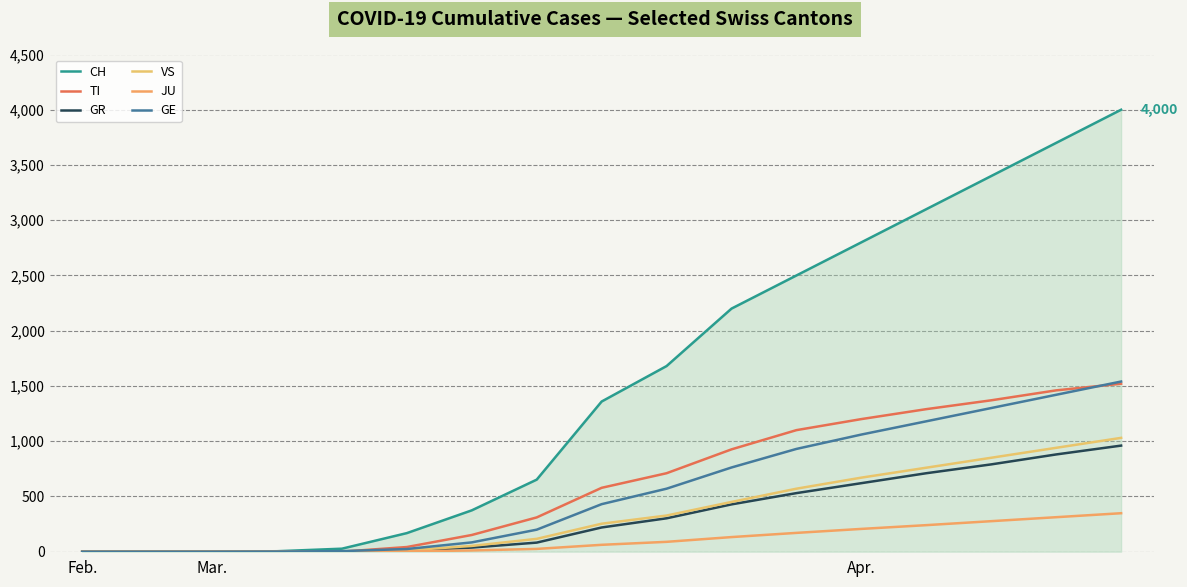

Does the chart have visible grid lines?

Yes